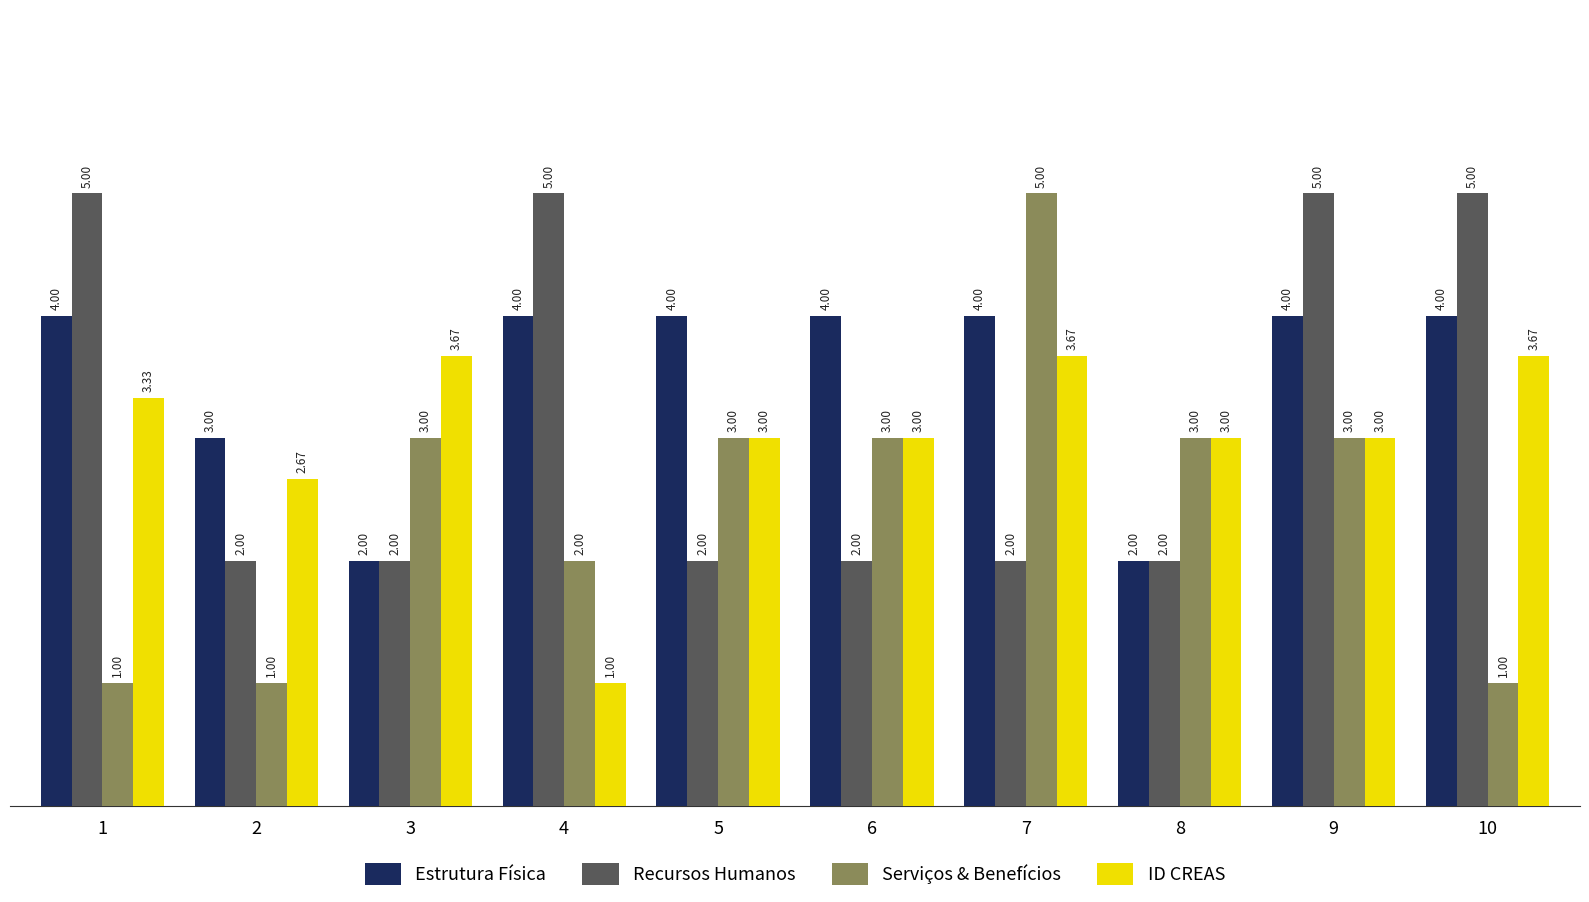

What is the minimum value shown in the chart?

1.0